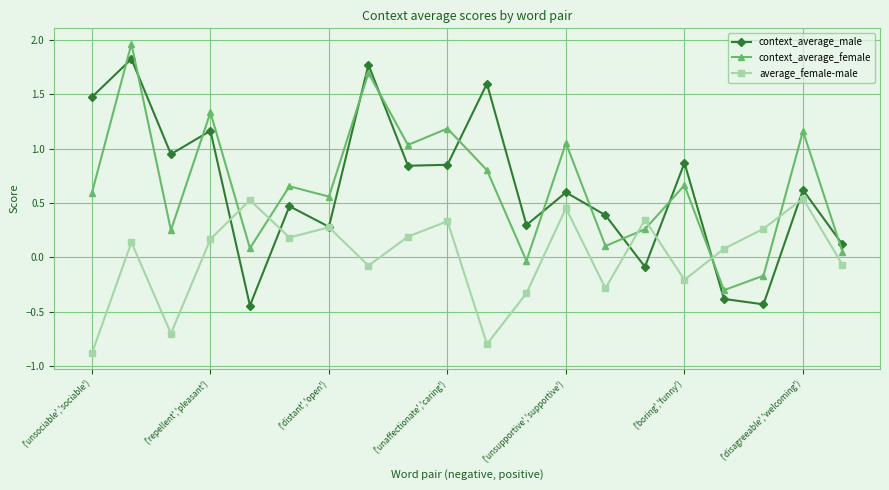

How many times do context_average_female and context_average_male cross each other?

12